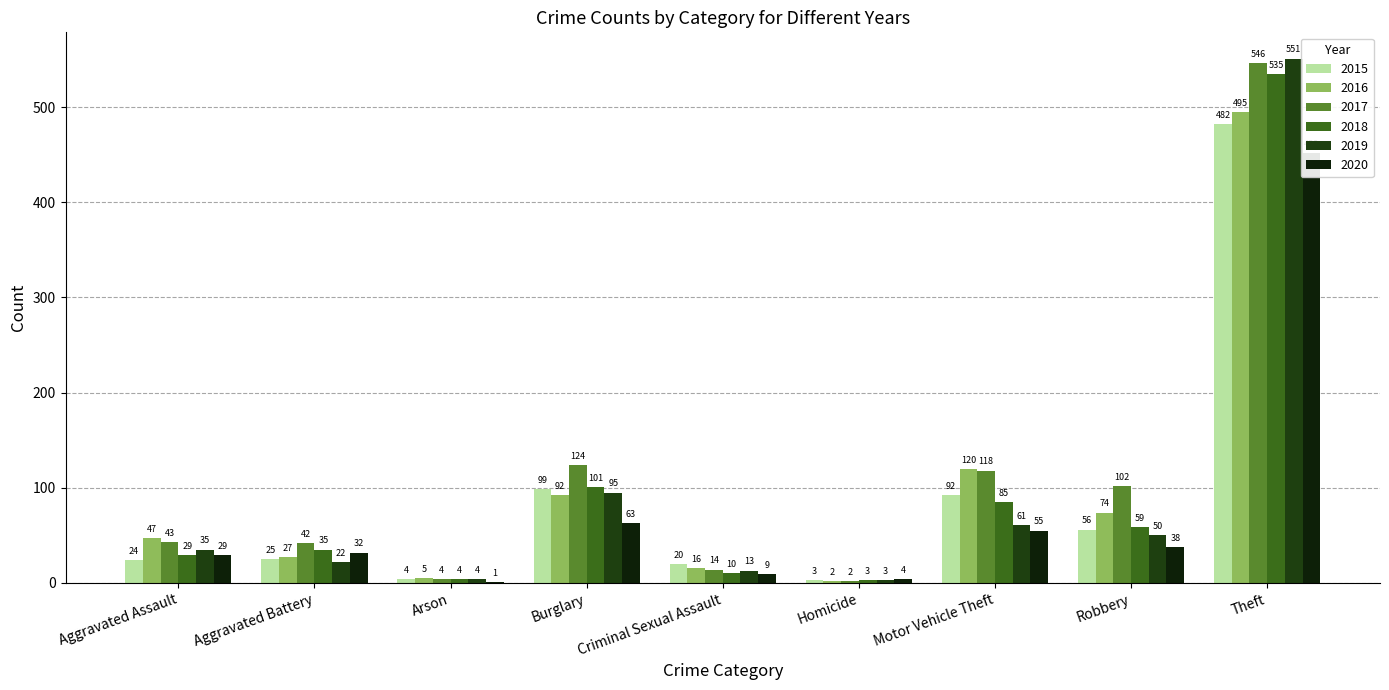

How many data points in 2015 are above 25?

4